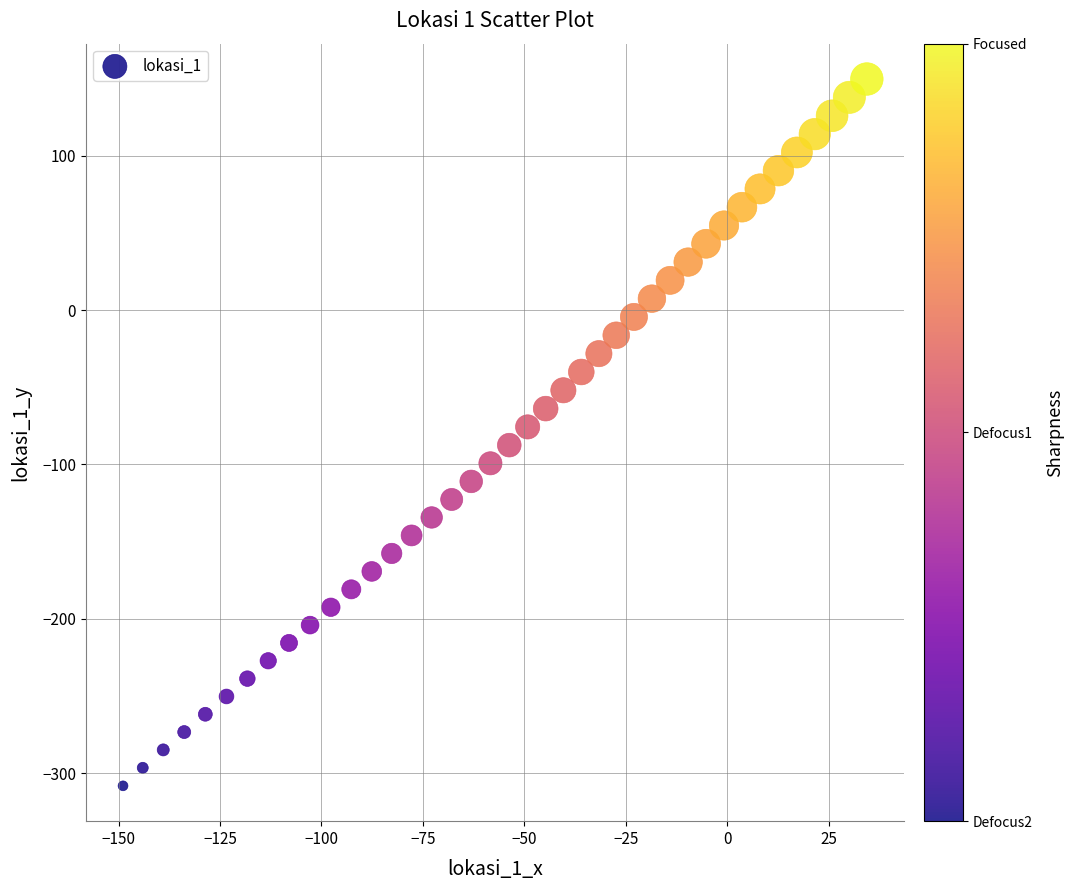

What is the range of X values (max minus min)?

183.3